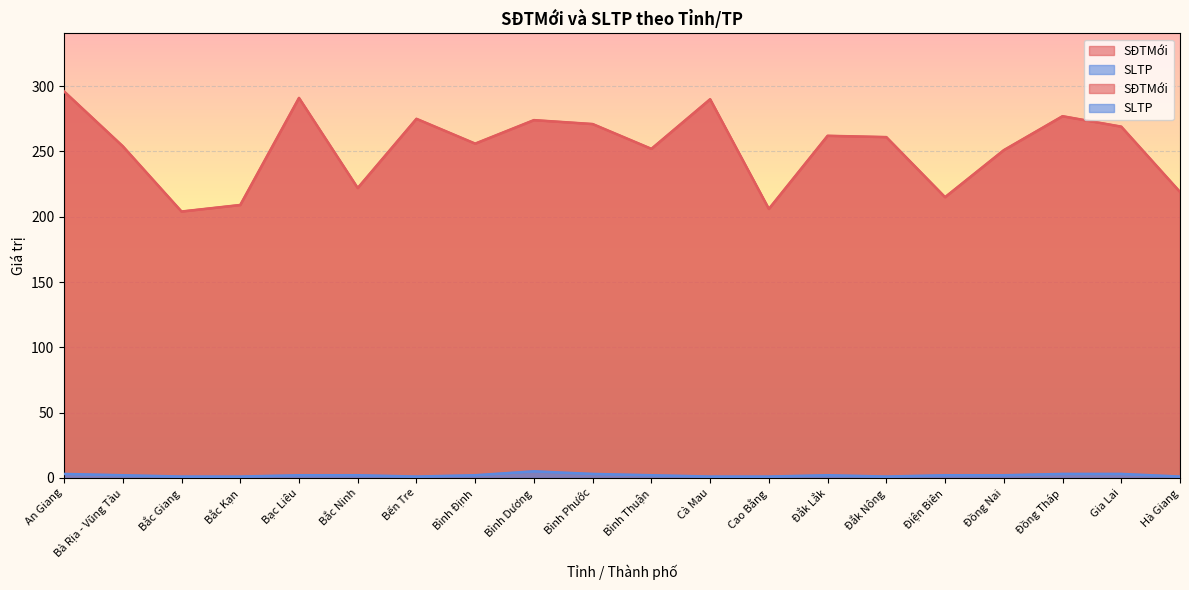

Reading left to right, what are all the values shown in this chart?

SĐTMới: 296	254	204	209	291	222	275	256	274	271	252	290	206	262	261	215	251	277	269	219
SLTP: 3	2	1	1	2	2	1	2	5	3	2	1	1	2	1	2	2	3	3	1